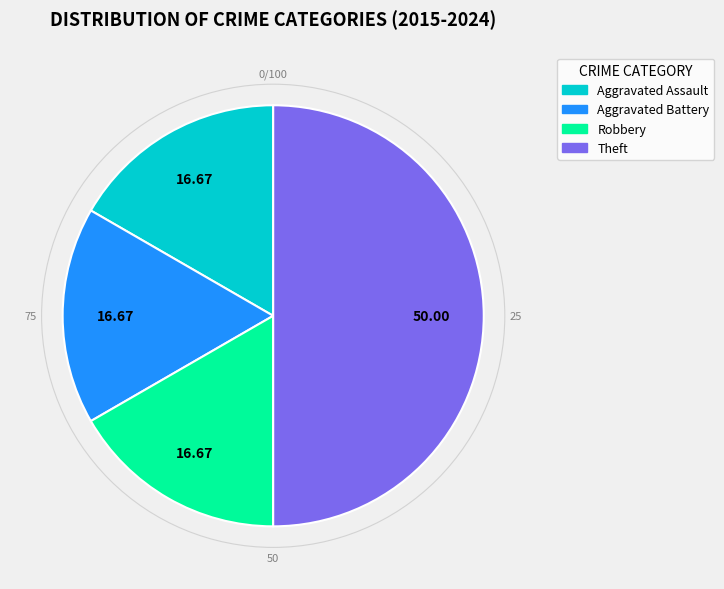

How many slices are in this pie chart?

4